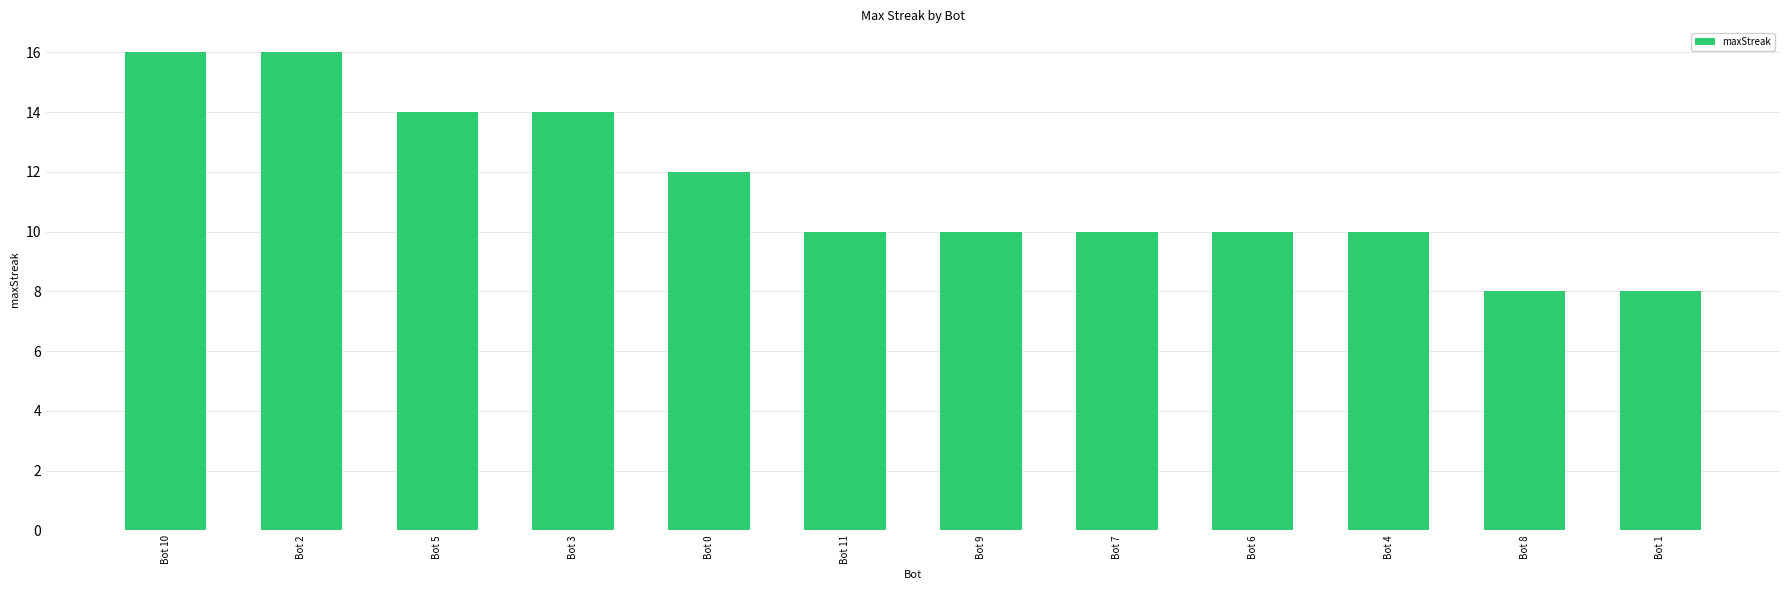

How many data points does each series have?

12